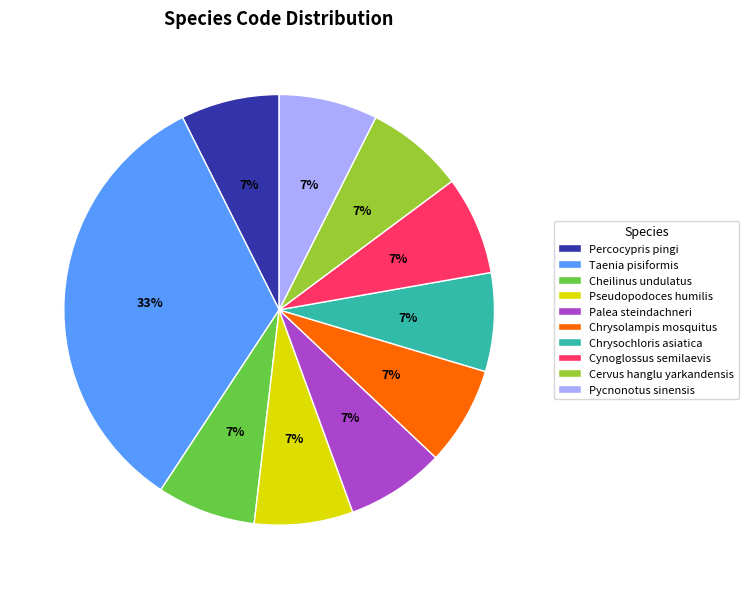

How many segments does this pie chart have?

10